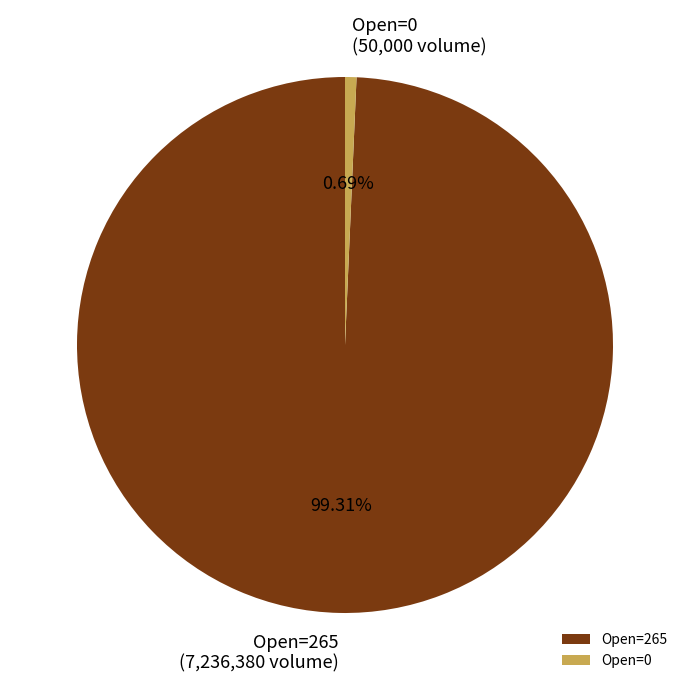

Which slice is the largest?

Open=265